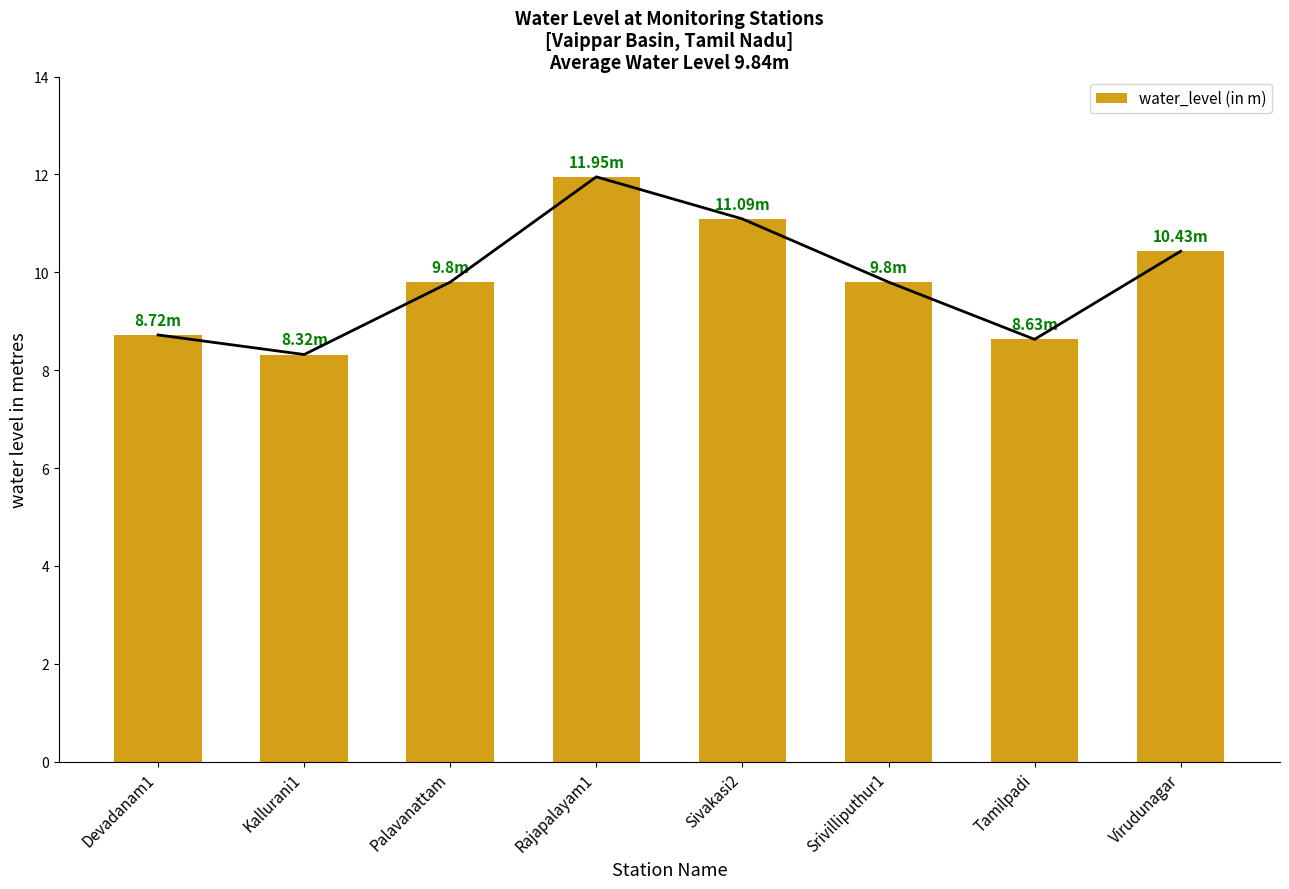

Read the value at Tamilpadi.

8.6